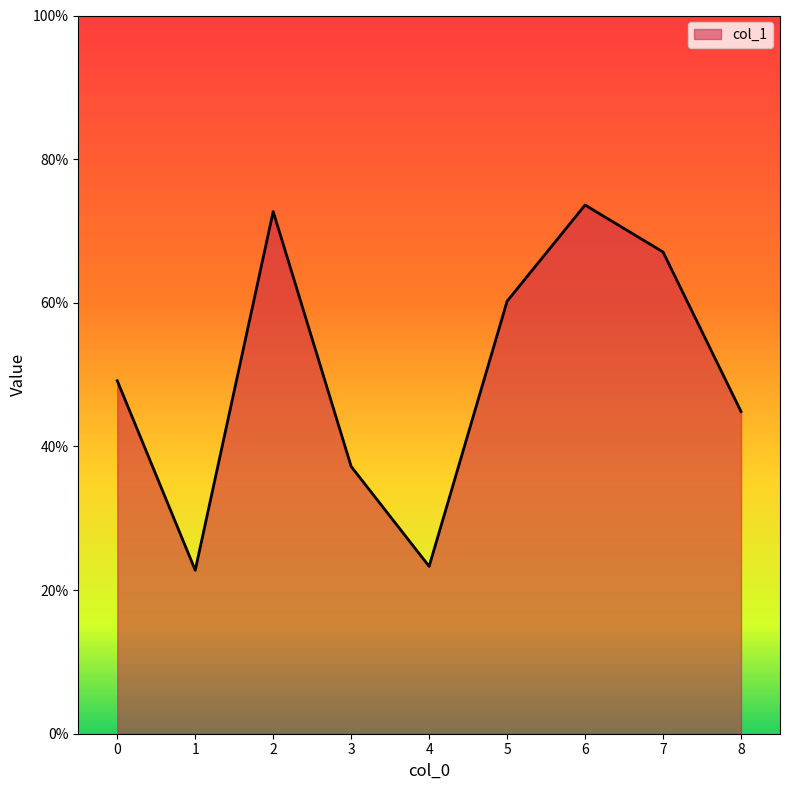

What is the average value?

0.5